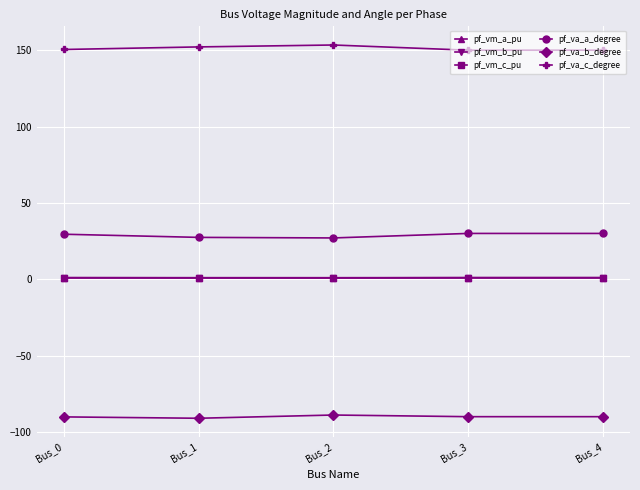

What value does the pf_va_c_degree series have at Bus_1?

152.1